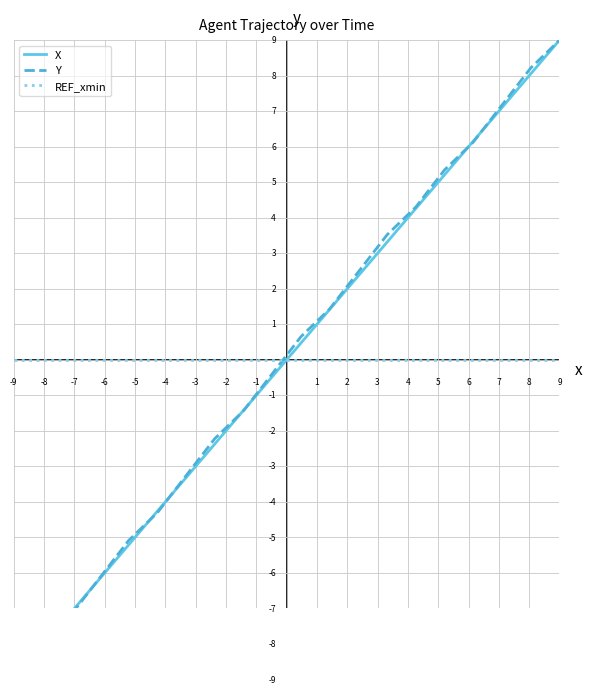

How many categories are shown in the chart?

20